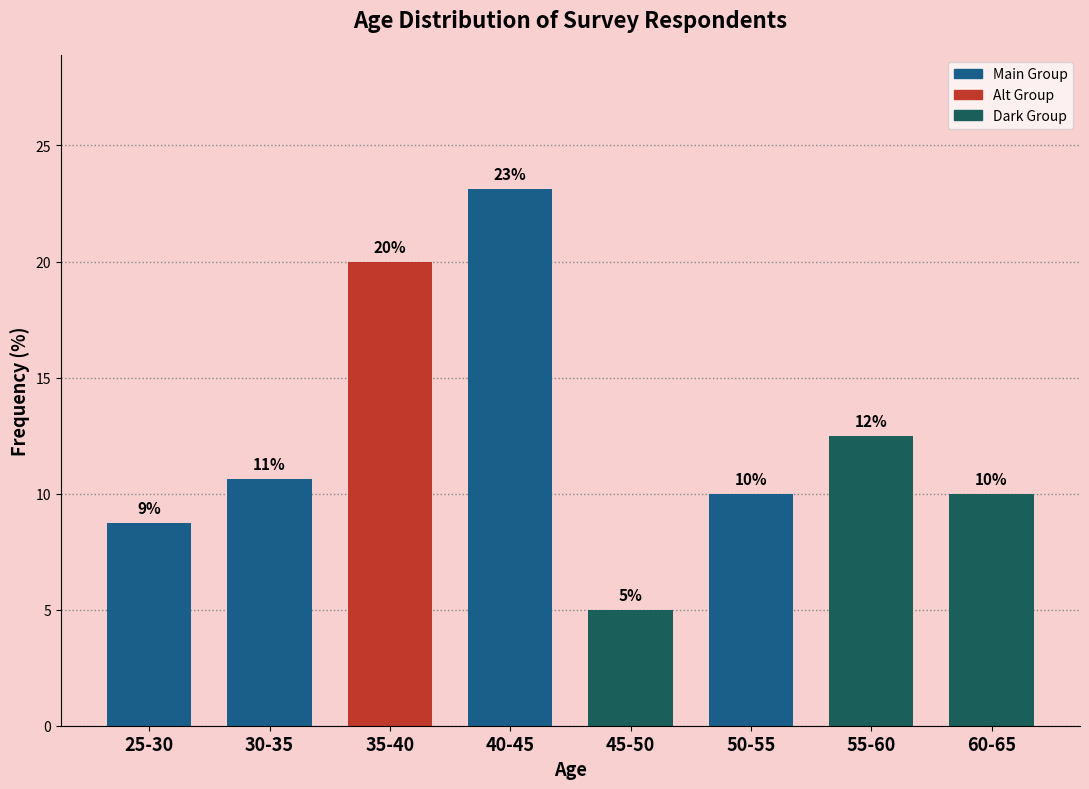

Read the value at 60-65.

10.0